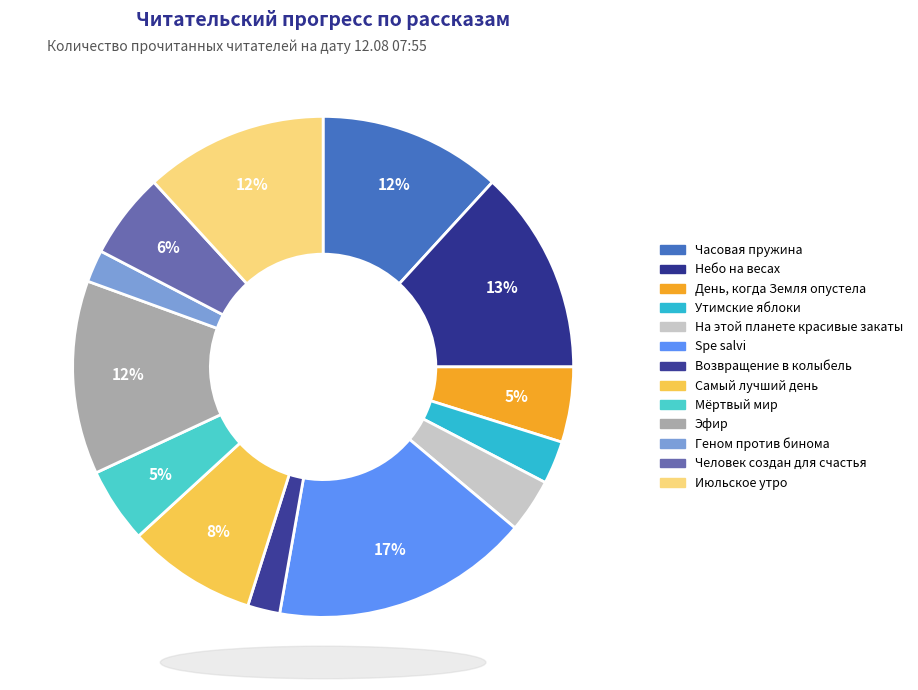

What percentage is the Геном против бинома slice, to the nearest percent?

2%